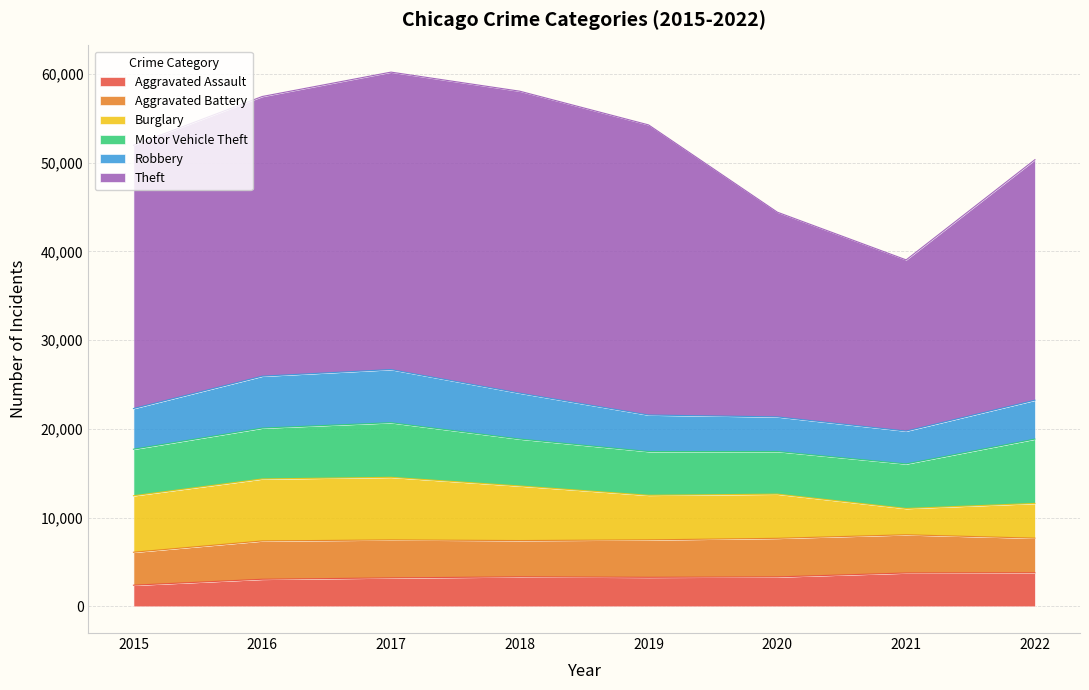

In Robbery, how many points are higher than both neighbors (excluding endpoints)?

1